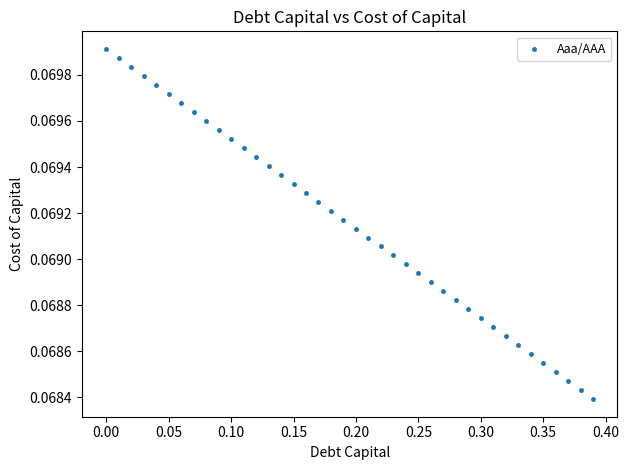

What is the range of X values (max minus min)?

0.4